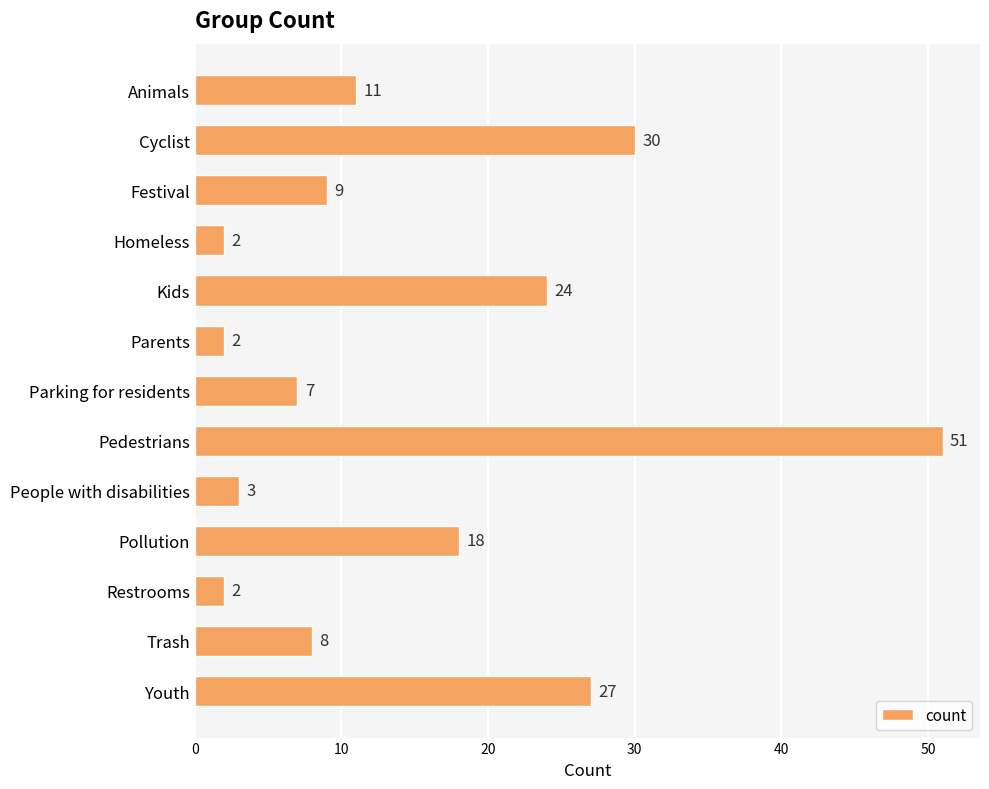

Reading top to bottom, extract all data points from this chart.

11	30	9	2	24	2	7	51	3	18	2	8	27